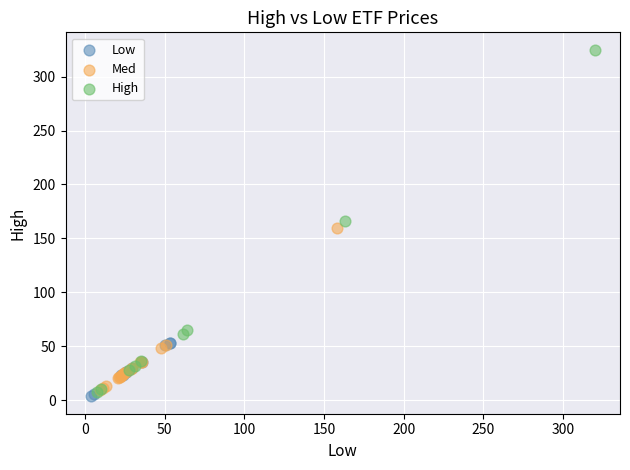

Which series contains the highest Y value?

High